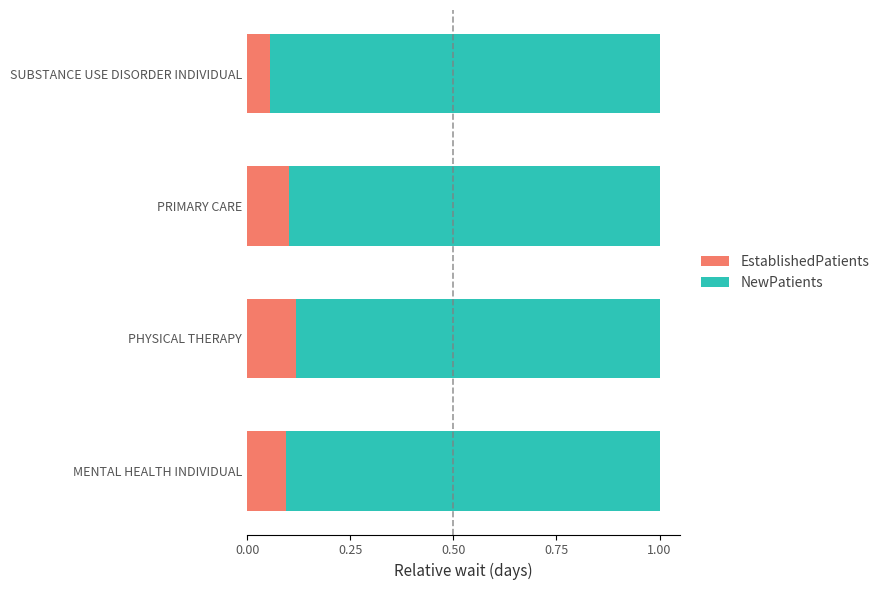

At which label does EstablishedPatients reach its minimum?

SUBSTANCE USE DISORDER INDIVIDUAL